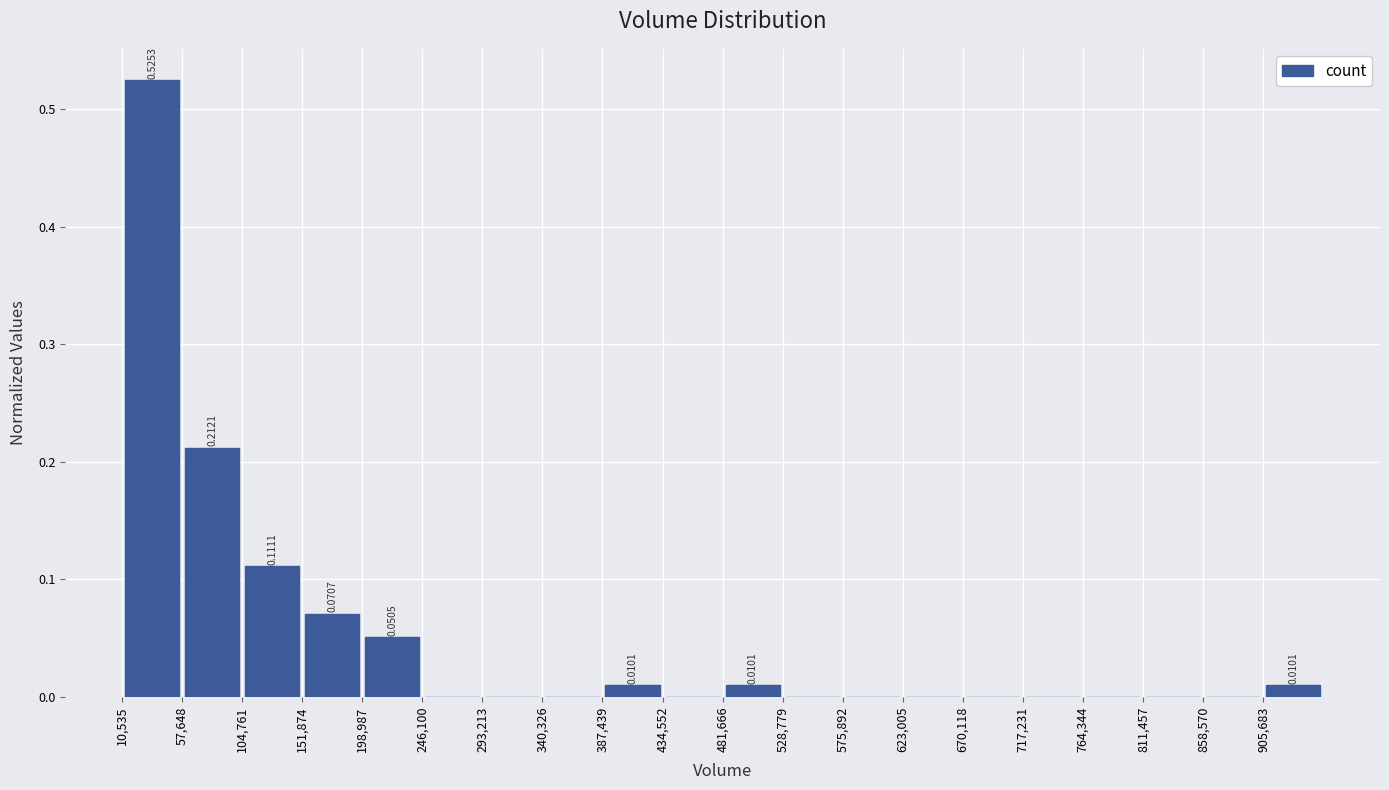

Which range on the x-axis has the tallest bar?

10000 to 60000